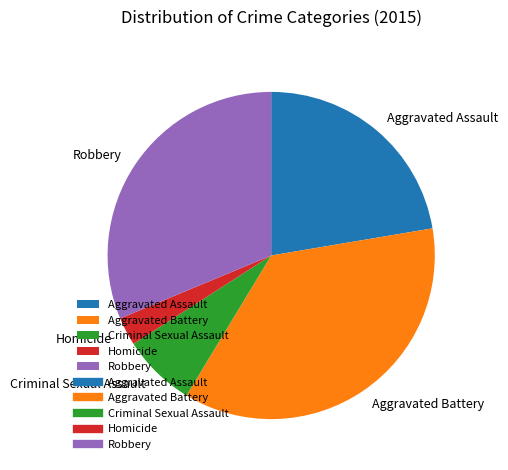

Rank the categories by value from lowest to highest.

Homicide, Criminal Sexual Assault, Aggravated Assault, Robbery, Aggravated Battery